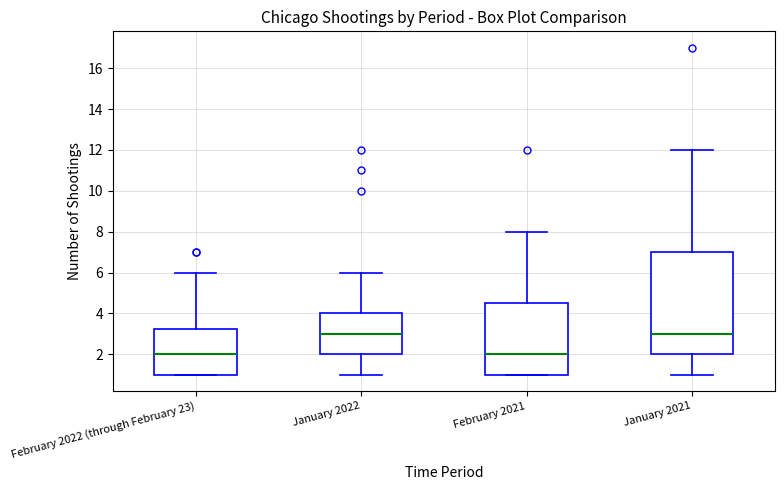

Reading left to right, transcribe this box plot: for each box, give where its median line is, the range the box spans, and where its two whiskers end, as read against the y-axis. The values are not printed on the chart, so give them approximately, as read against the axis.

February 2022 (through February 23): median 2.0, box 1.0 to 3.2, whiskers 1.0 to 6.0
January 2022: median 3.0, box 2.0 to 4.0, whiskers 1.0 to 6.0
February 2021: median 2.0, box 1.0 to 4.6, whiskers 1.0 to 8.0
January 2021: median 3.0, box 2.0 to 7.0, whiskers 1.0 to 12.0